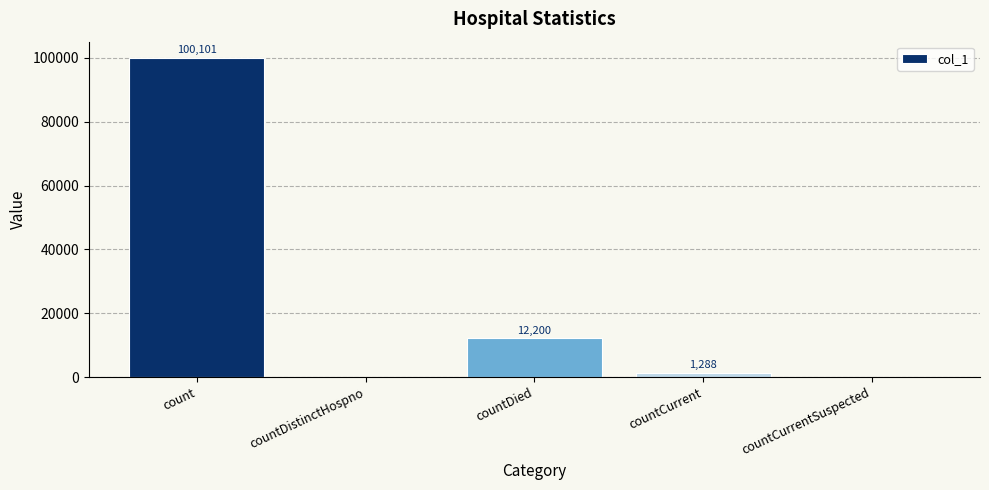

What is the sum of the values at countCurrent and count?

101389